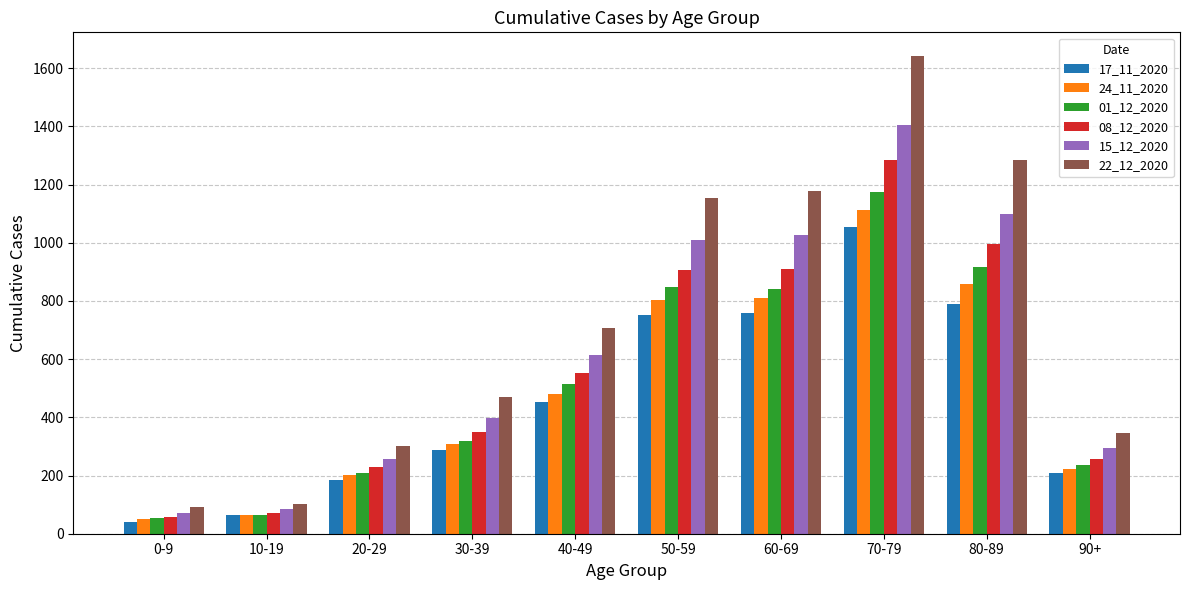

The value of 24_11_2020 at 50-59 is 215. True or false?

False